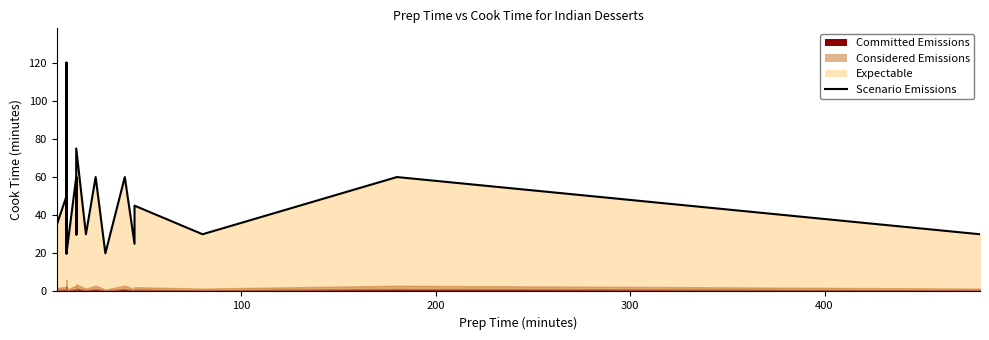

Is it true that the value at 6 is 14?

False